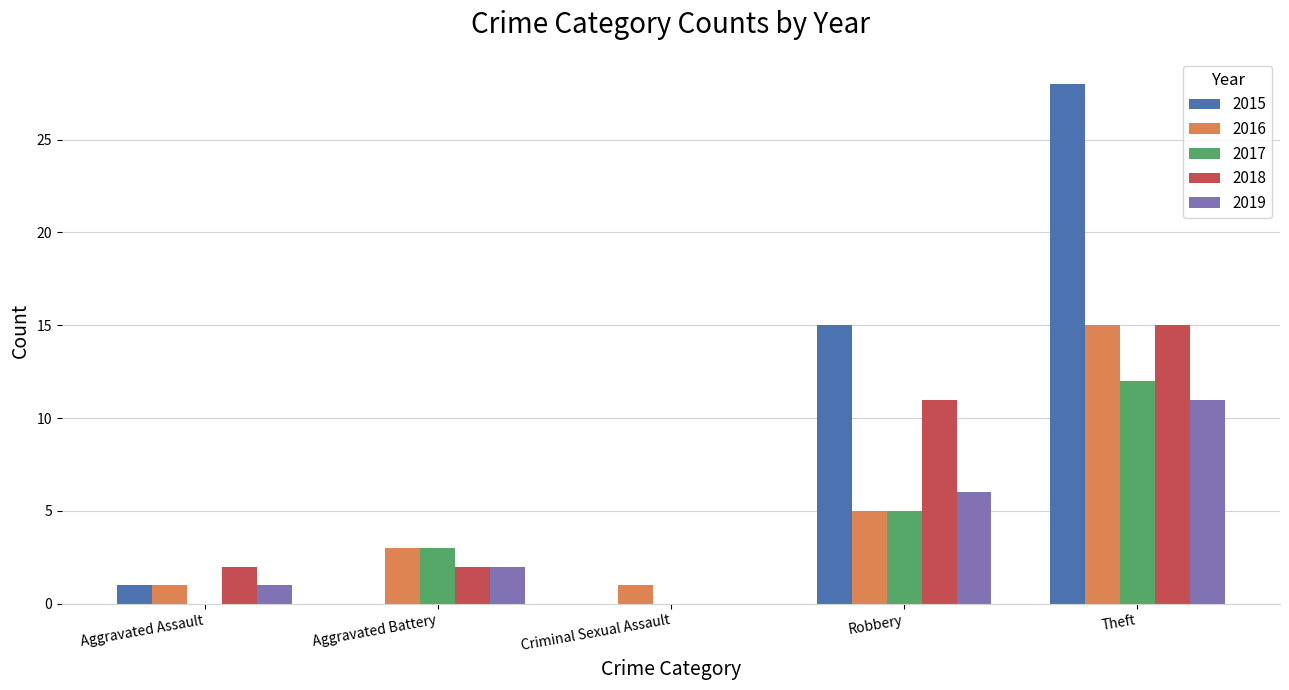

Are the bars grouped side by side (vs. stacked)?

Yes